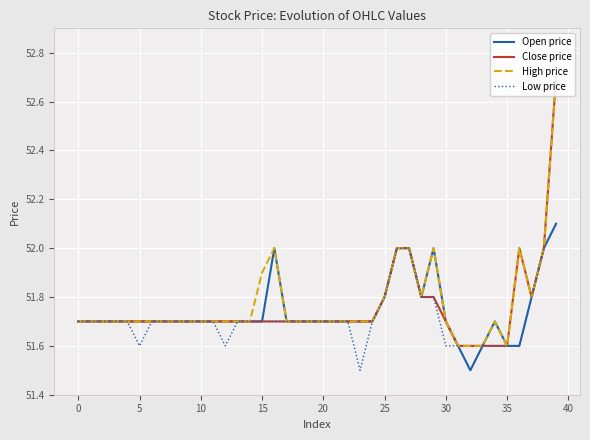

What is the smallest value displayed?

51.5